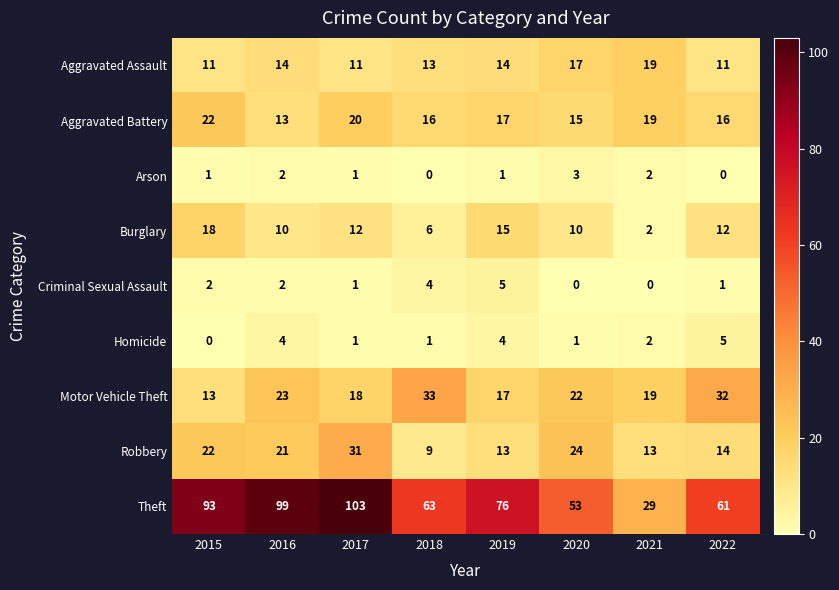

Which series has the largest total across all categories?

Theft